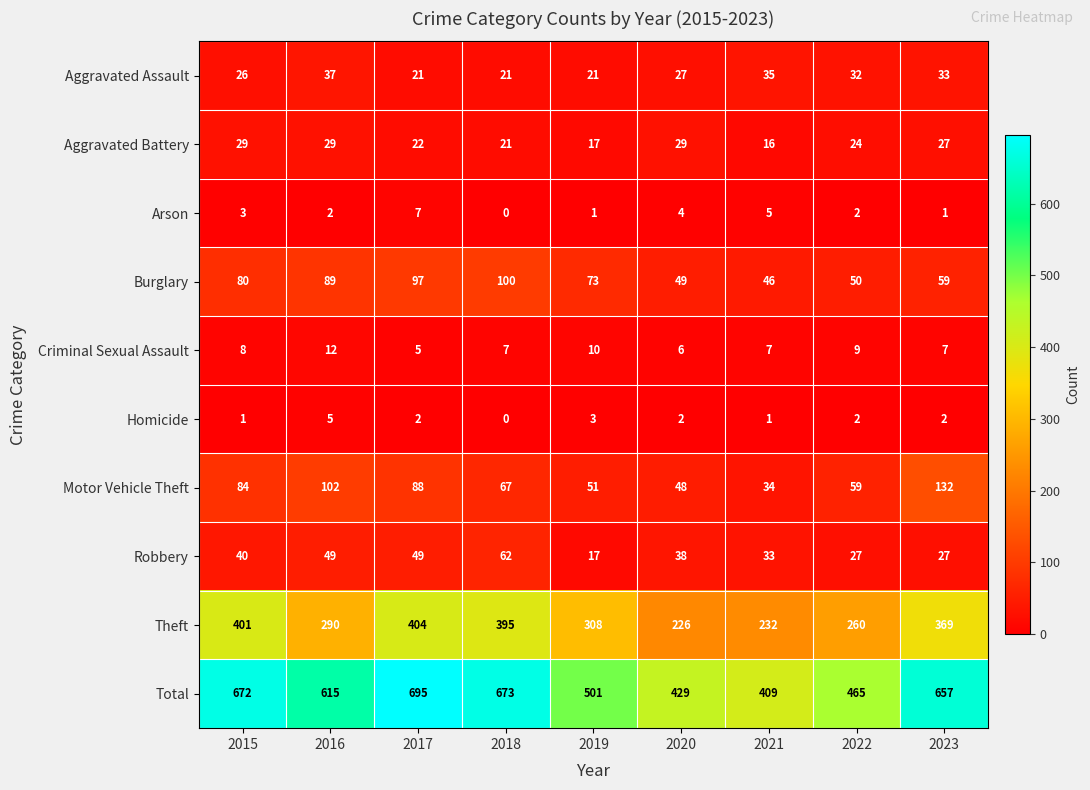

Is it true that Aggravated Battery equals 29 at 2017?

False